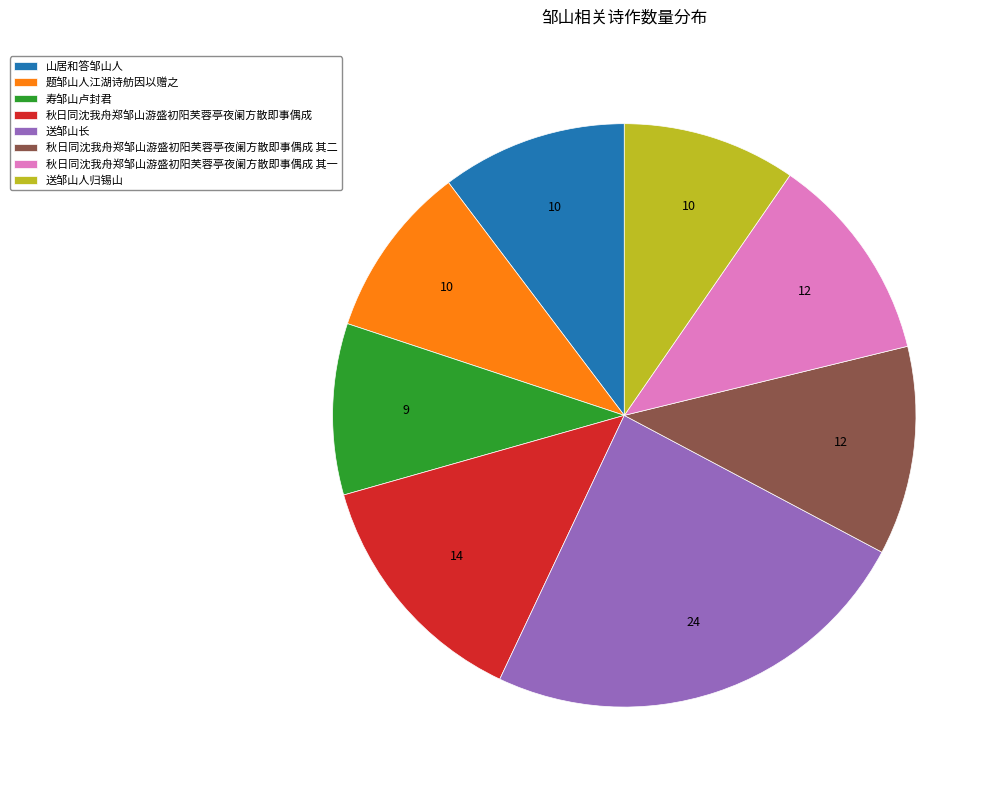

Do 秋日同沈我舟郑邹山游盛初阳芙蓉亭夜阑方散即事偶成 其二 and 题邹山人江湖诗舫因以赠之 together represent more than half of the pie?

No